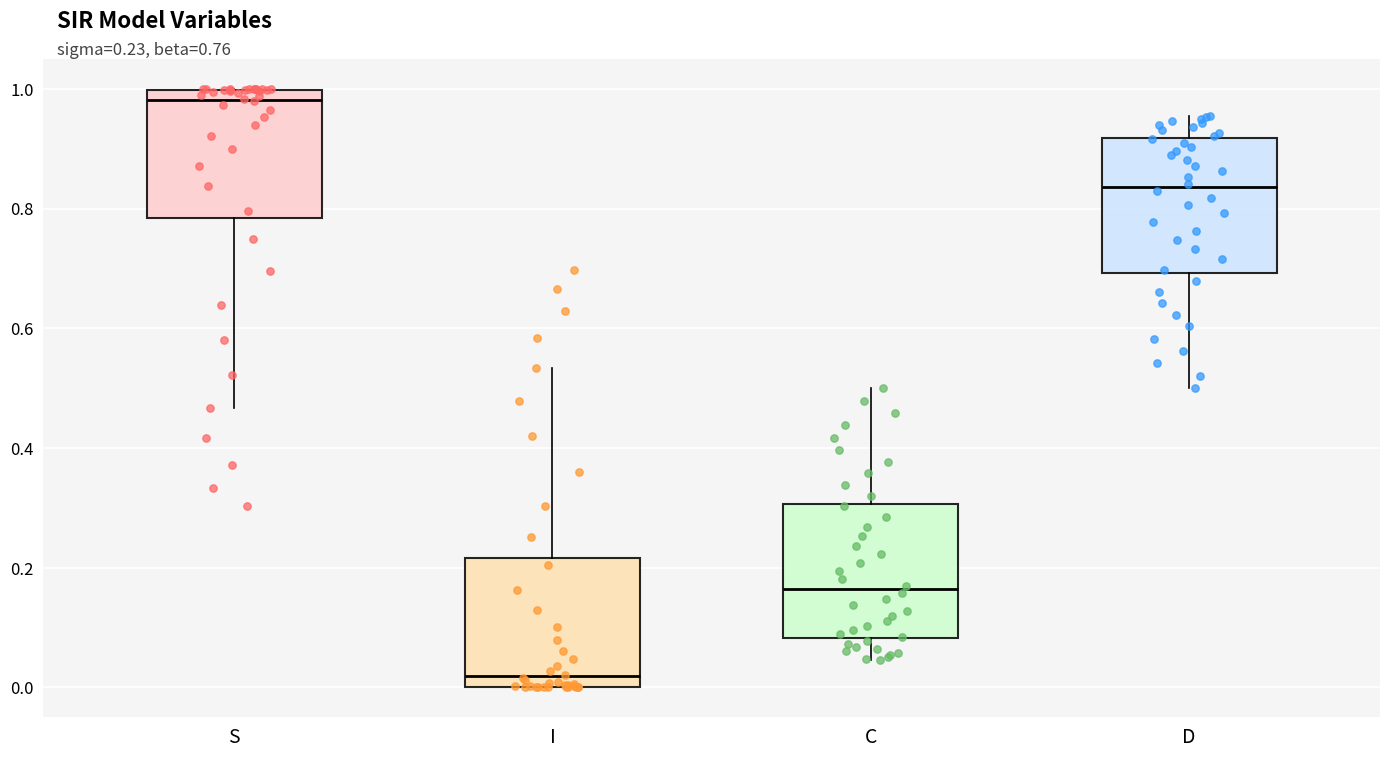

Which box has the lowest median line?

I